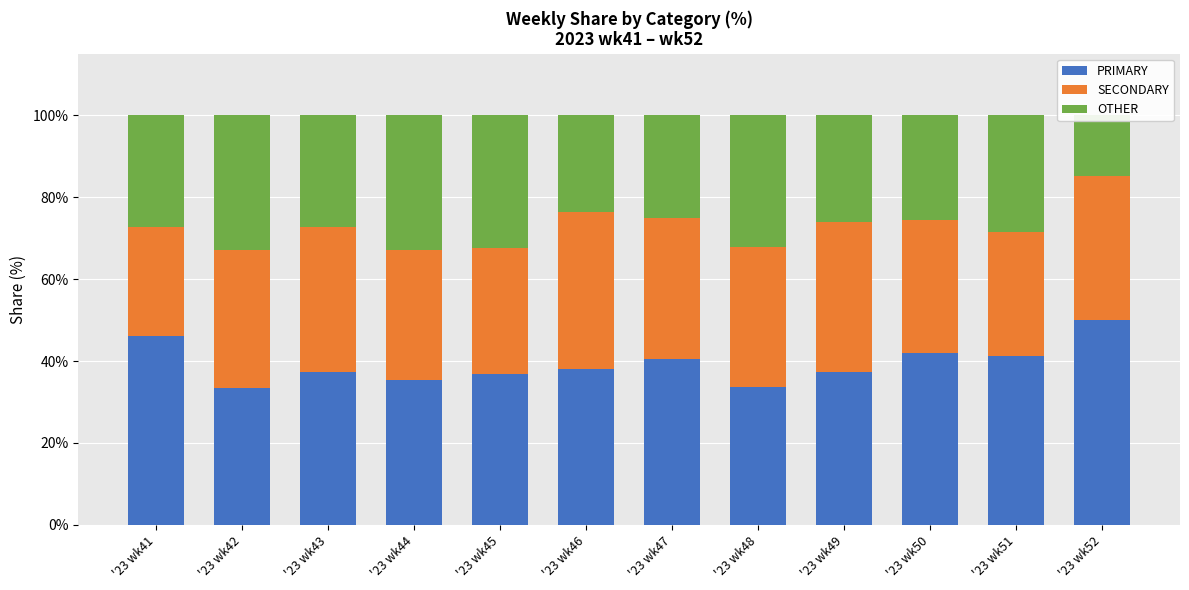

At which label does SECONDARY reach its minimum?

'23 wk41